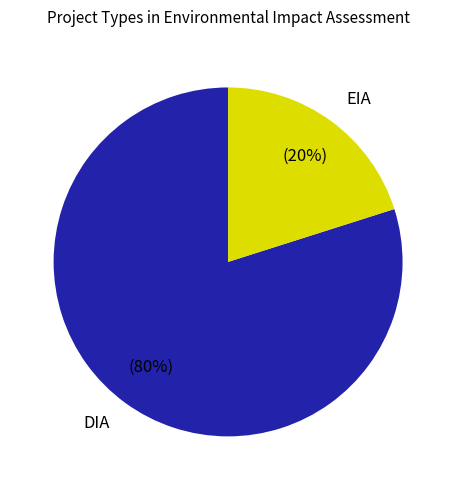

How many slices are in this pie chart?

2